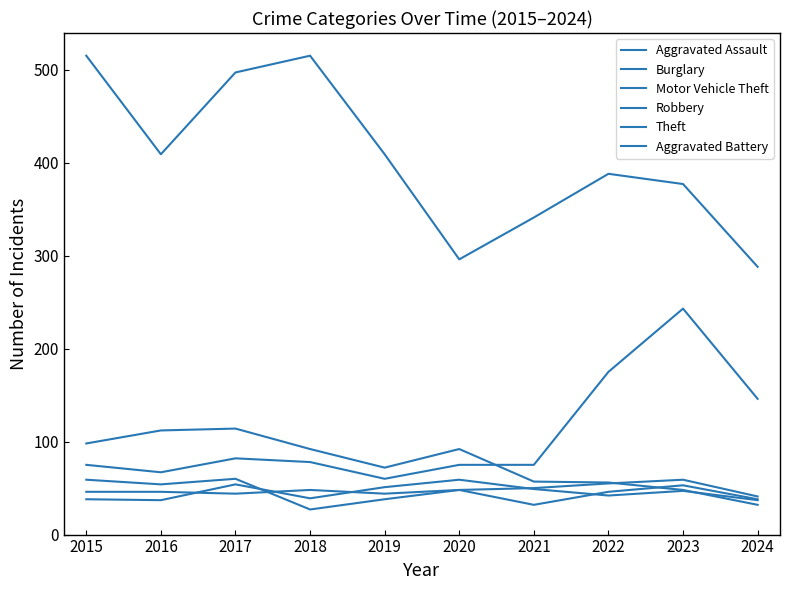

Which category has the lowest value in the Aggravated Assault series?

2024